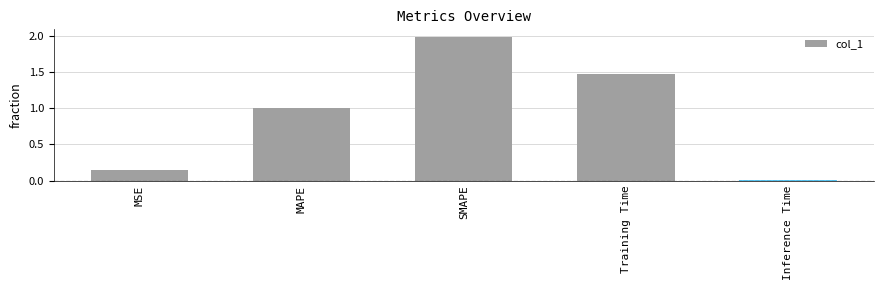

The value at MAPE is 1.0. True or false?

True